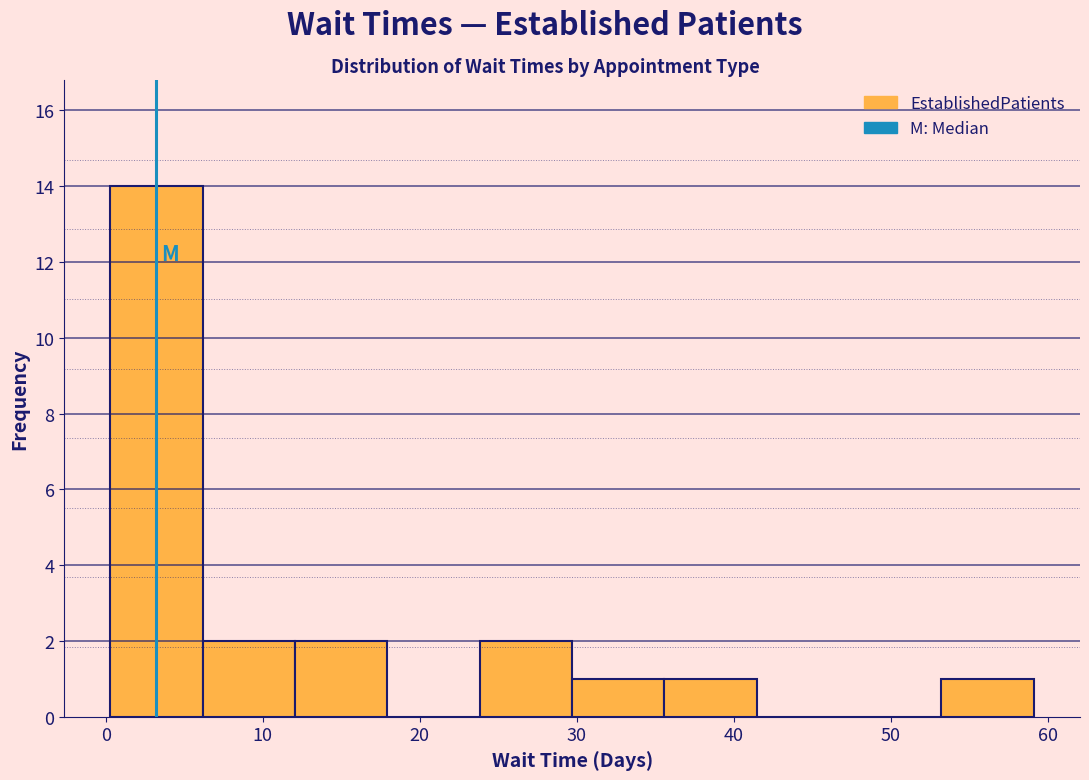

Reading left to right, list every bar in this chart as the range it spans on the x-axis followed by its height. Neither the bar edges nor the heights are printed on the chart, so give them approximately, as read against the axes.

0 to 6: 14
6 to 12: 2
12 to 18: 2
18 to 24: 0
24 to 30: 2
30 to 36: 1
36 to 41: 1
41 to 47: 0
47 to 53: 0
53 to 59: 1